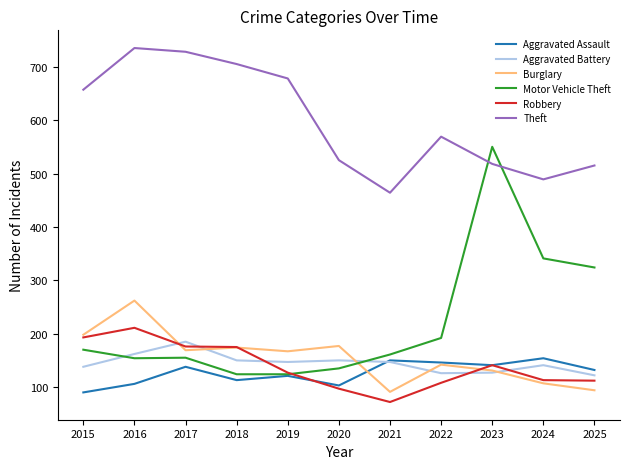

True or false: Robbery has a value of 108 at 2022.

True